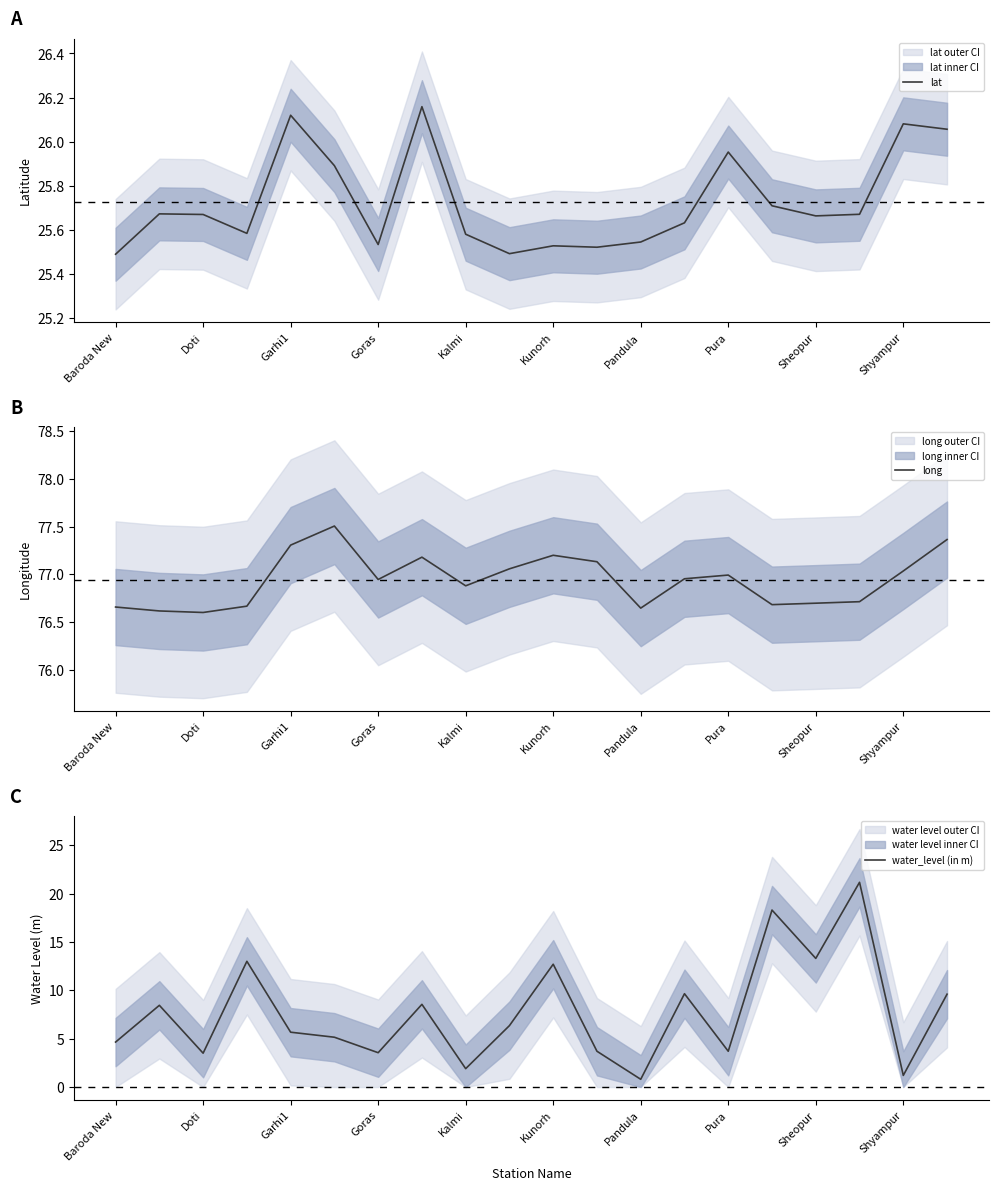

What is the minimum value for long?

76.6